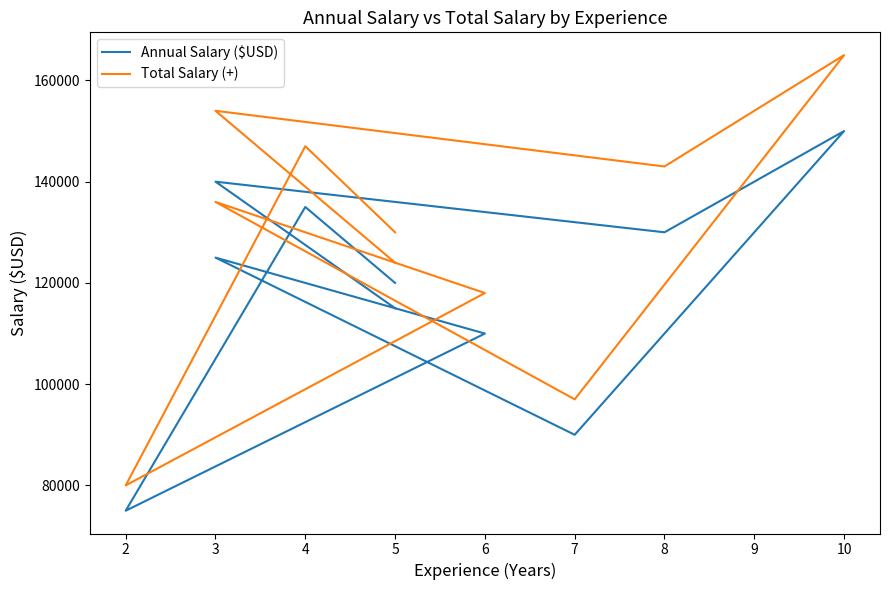

Between 8 and 7, which is larger?

8